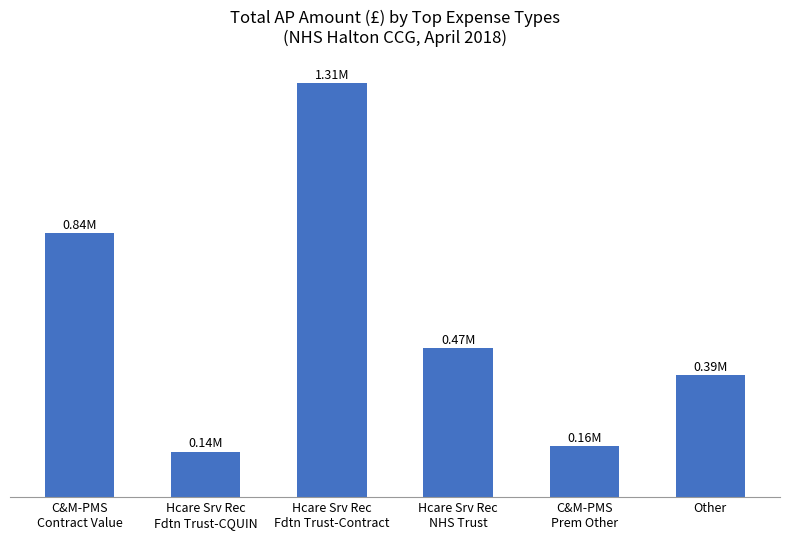

Rank the categories by value from lowest to highest.

Hcare Srv Rec
Fdtn Trust-CQUIN, C&M-PMS
Prem Other, Other, Hcare Srv Rec
NHS Trust, C&M-PMS
Contract Value, Hcare Srv Rec
Fdtn Trust-Contract